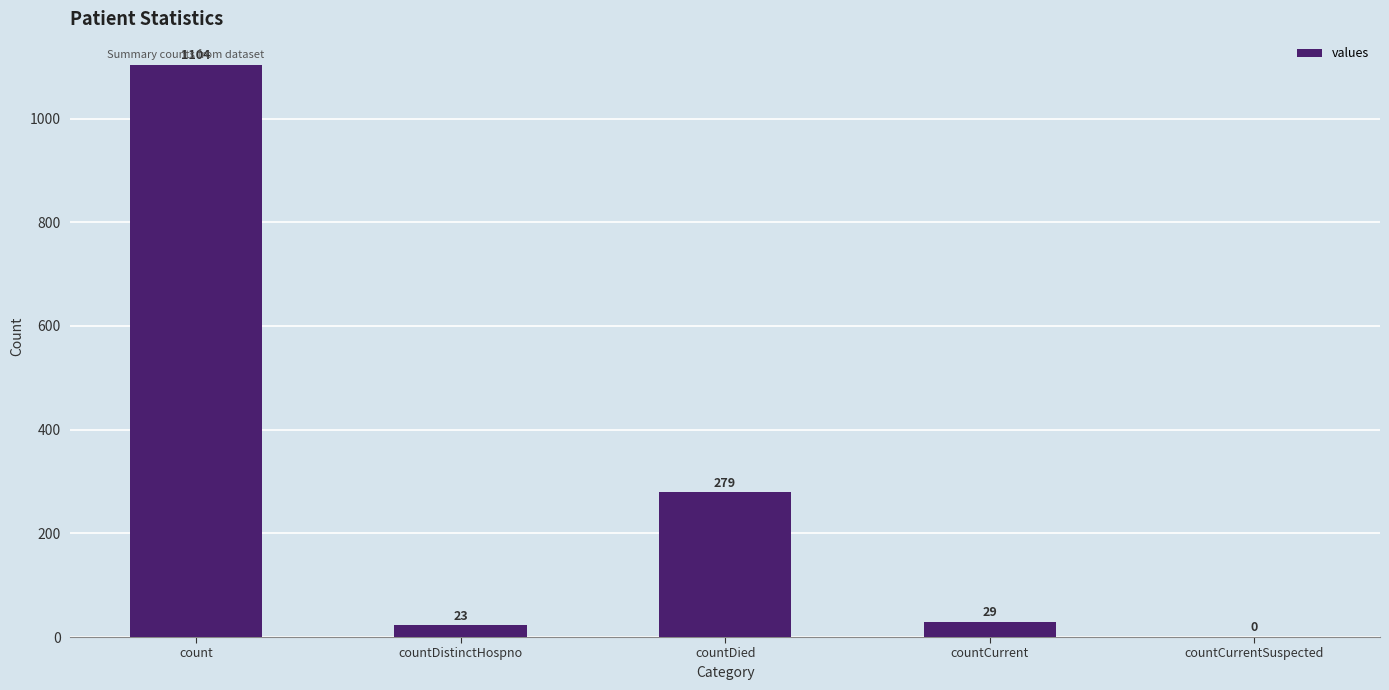

Does the chart contain stacked bars?

No